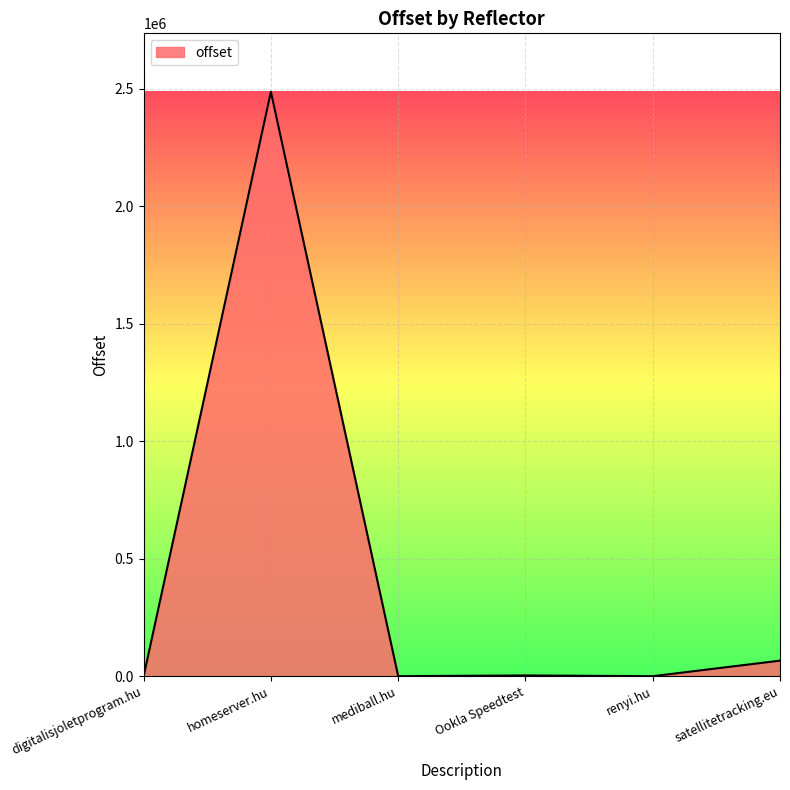

Is it true that the value at satellitetracking.eu is 66106?

True